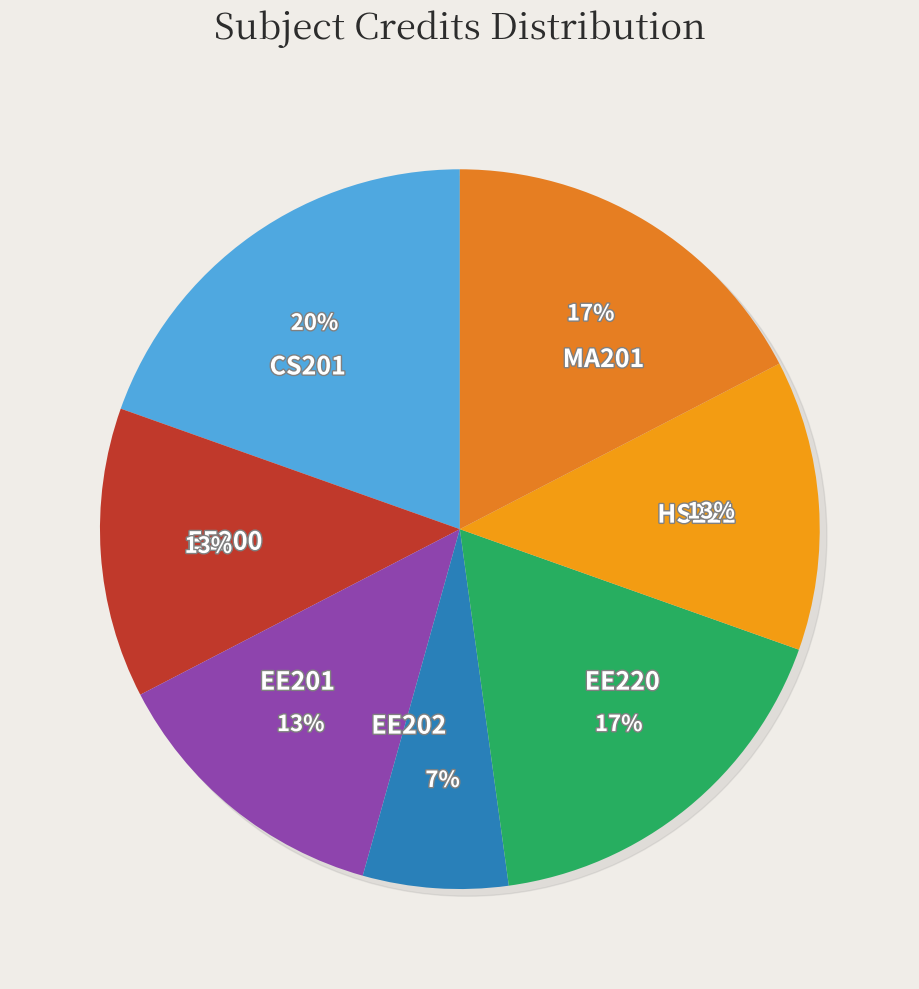

Does EE200 represent more than half of the total?

No